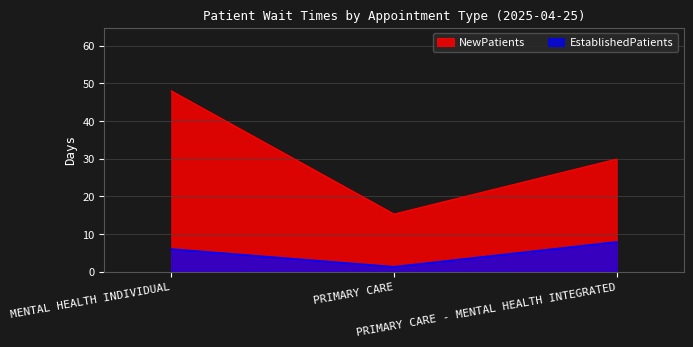

List the series in order of their overall mean, highest first.

NewPatients, EstablishedPatients